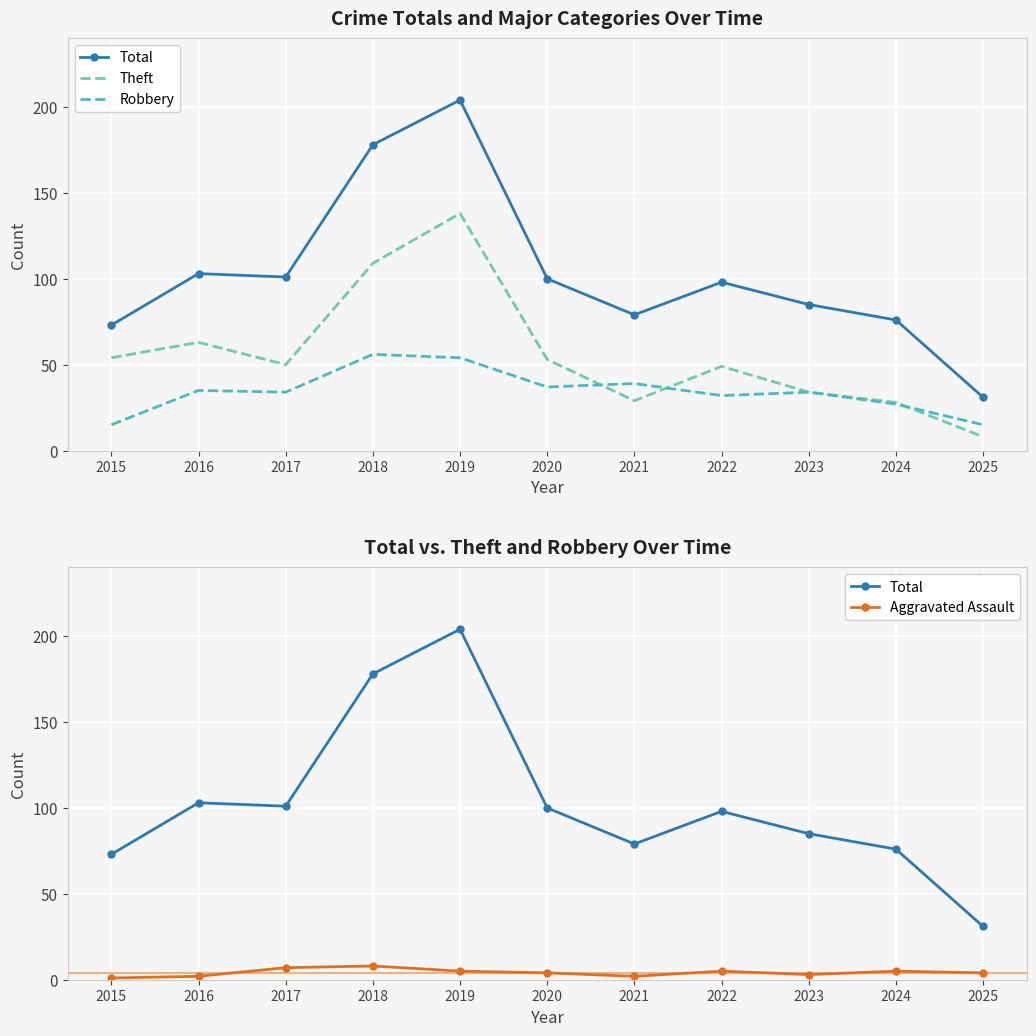

In Total, how many points are higher than both neighbors (excluding endpoints)?

3